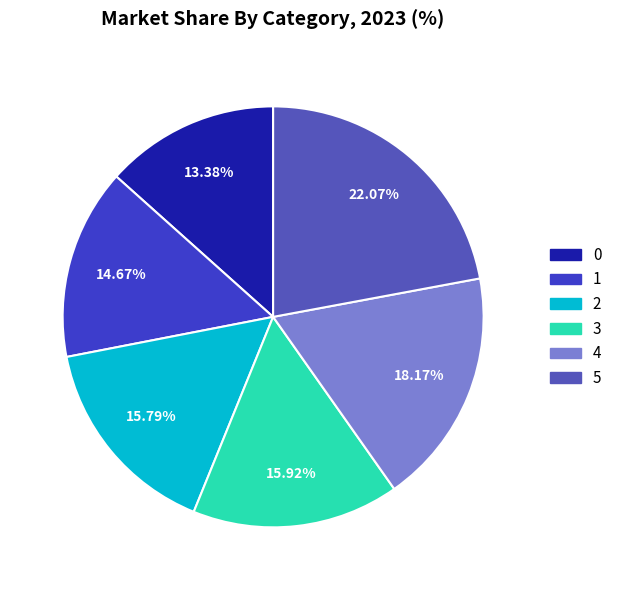

Do 0 and 1 together represent more than half of the pie?

No